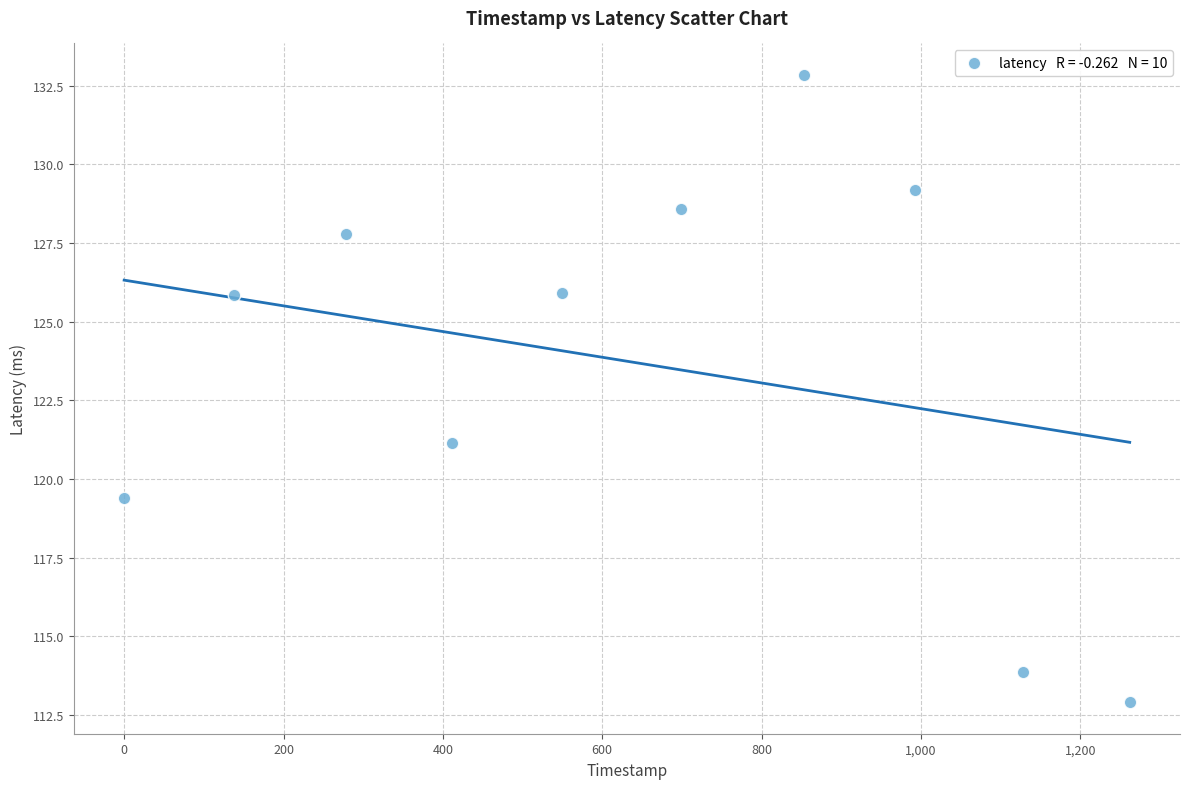

What Y value in the scatter plot is closest to 122?

121.1